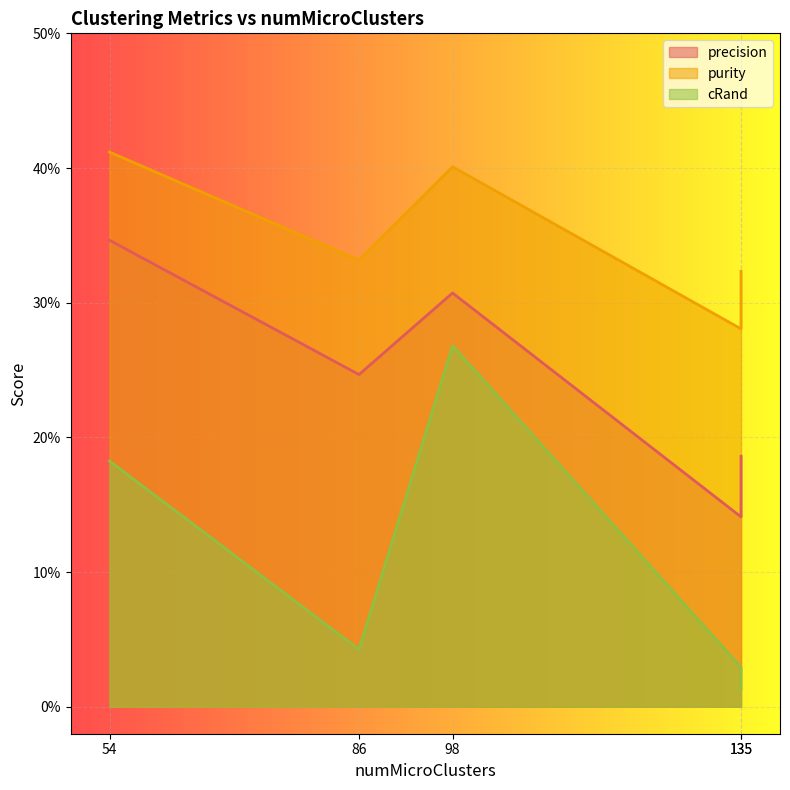

Which series has the largest range (max minus min)?

cRand